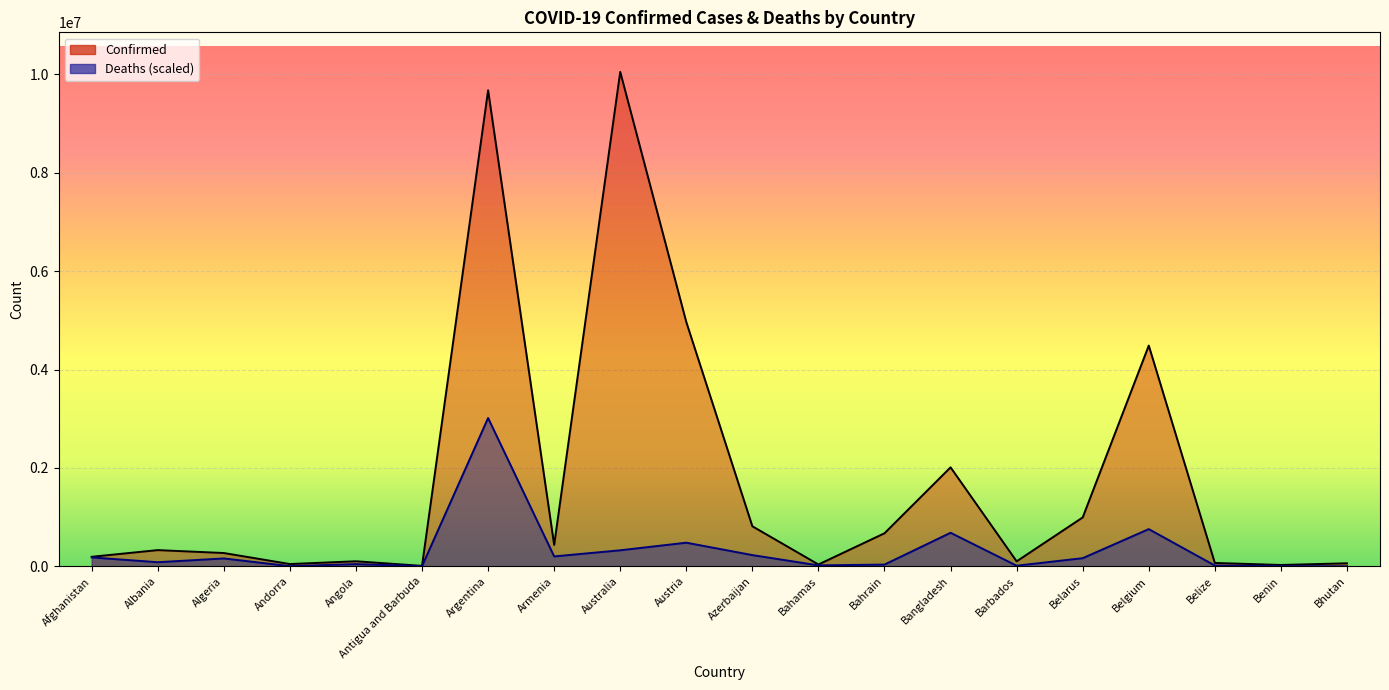

Rank the series by their maximum value, from highest to lowest.

Confirmed, Deaths (scaled)